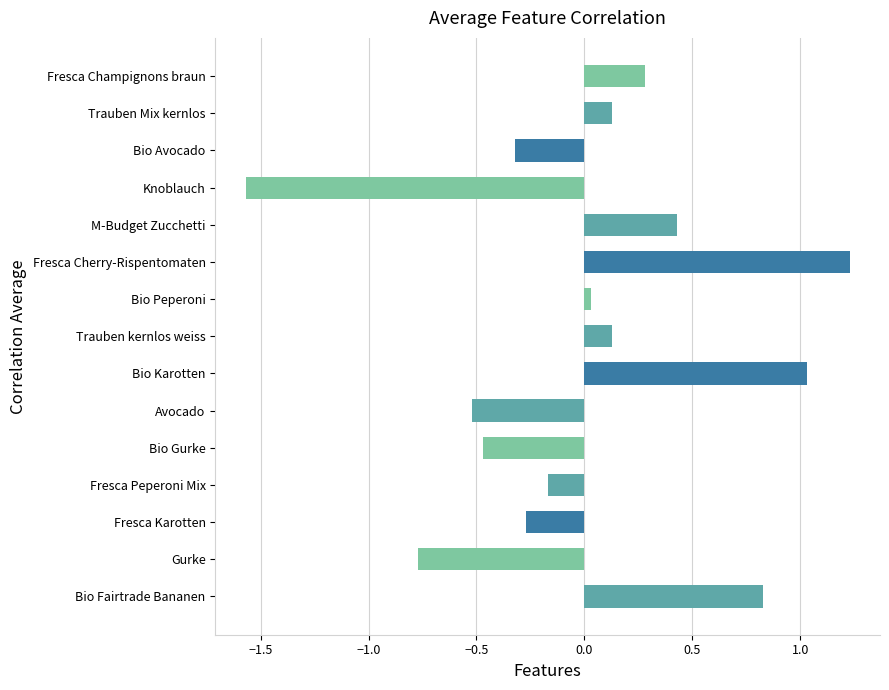

What is the change in value from Bio Fairtrade Bananen to Fresca Peperoni Mix?

-1.0